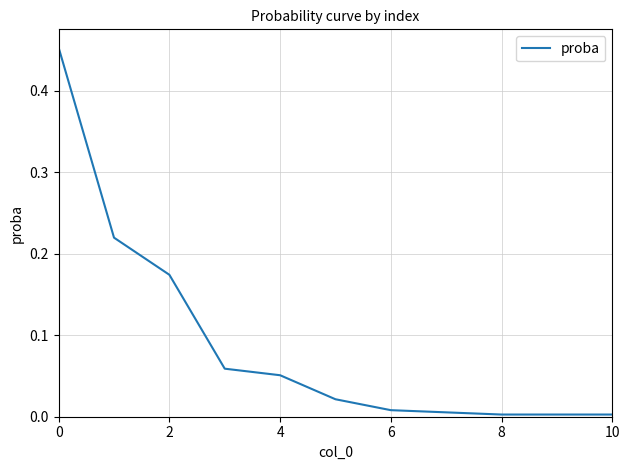

Reading right to left, extract all data points from this chart.

0.0	0.0	0.0	0.0	0.0	0.0	0.1	0.1	0.2	0.2	0.5